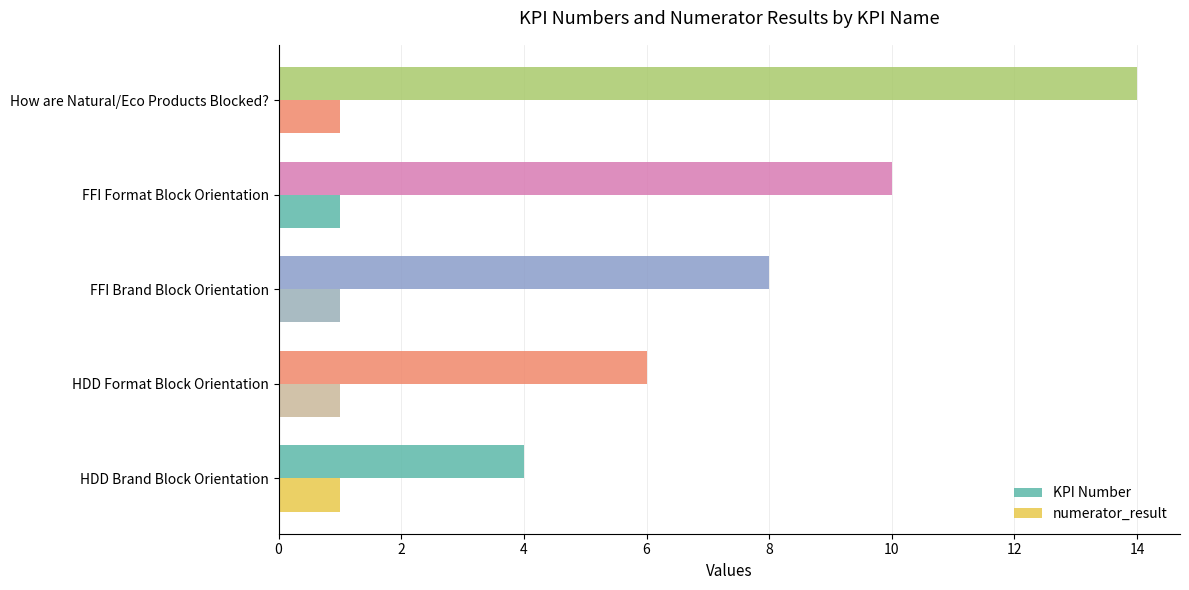

How many categories are shown in the chart?

5